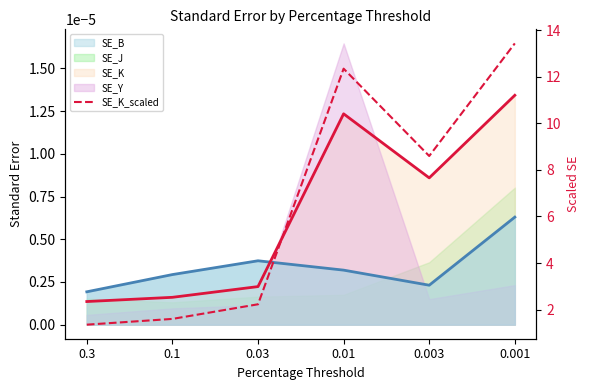

How many interior local peaks does the SE_K_scaled series have?

1